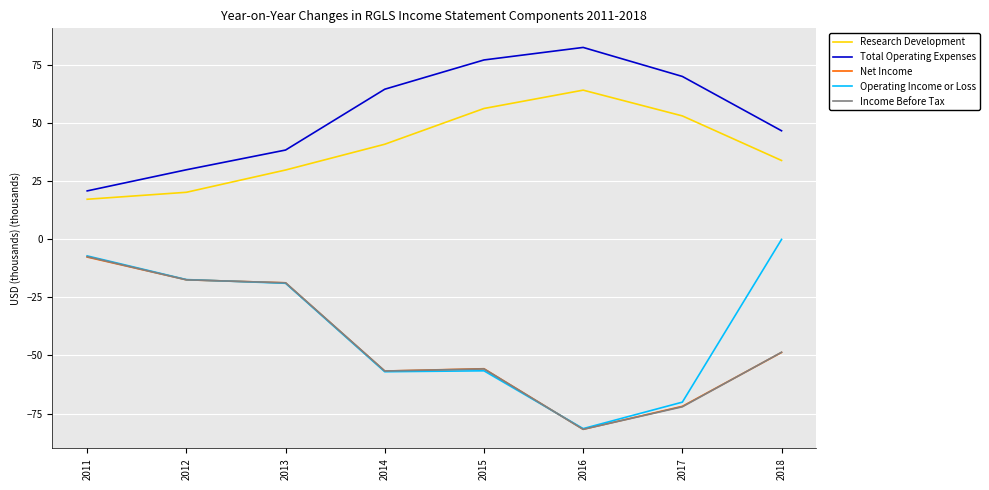

Is the value of Research Development at 2017 greater than the value of Net Income at 2016?

Yes